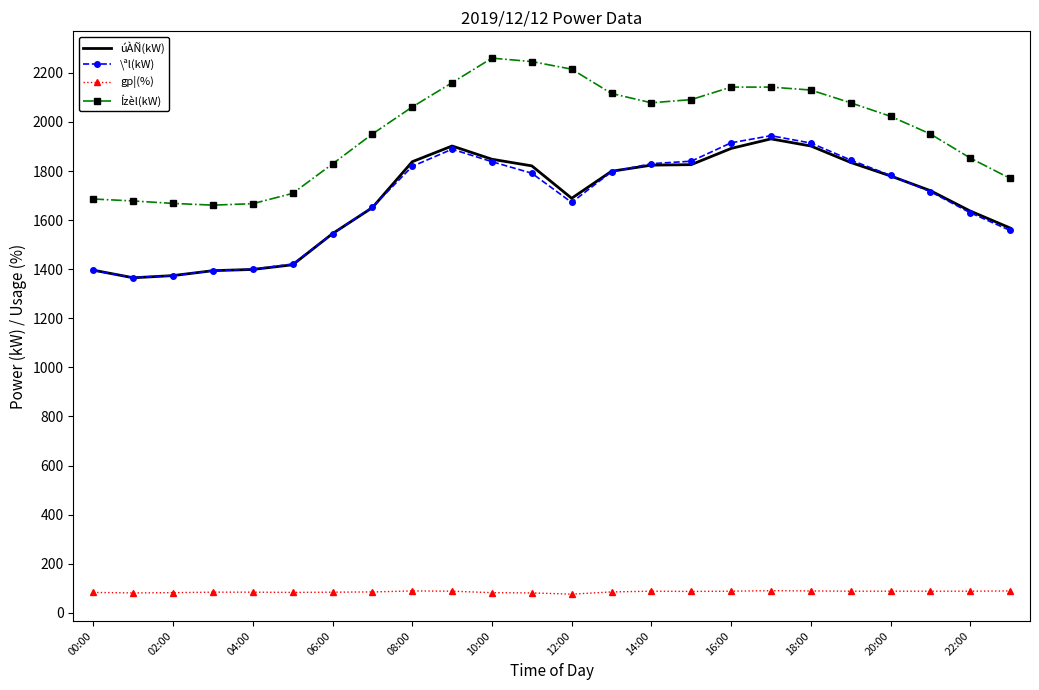

True or false: gp¦(%) and úÀÑ(kW) intersect in this chart.

False